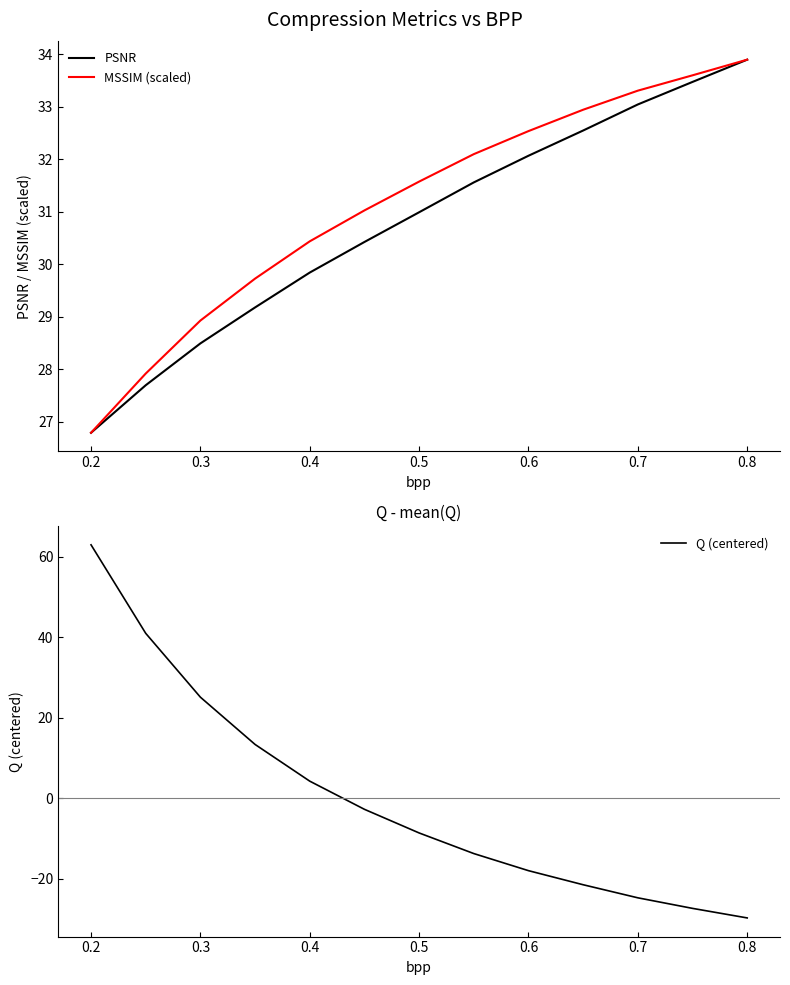

Where is PSNR nearest to the value 30?

0.4